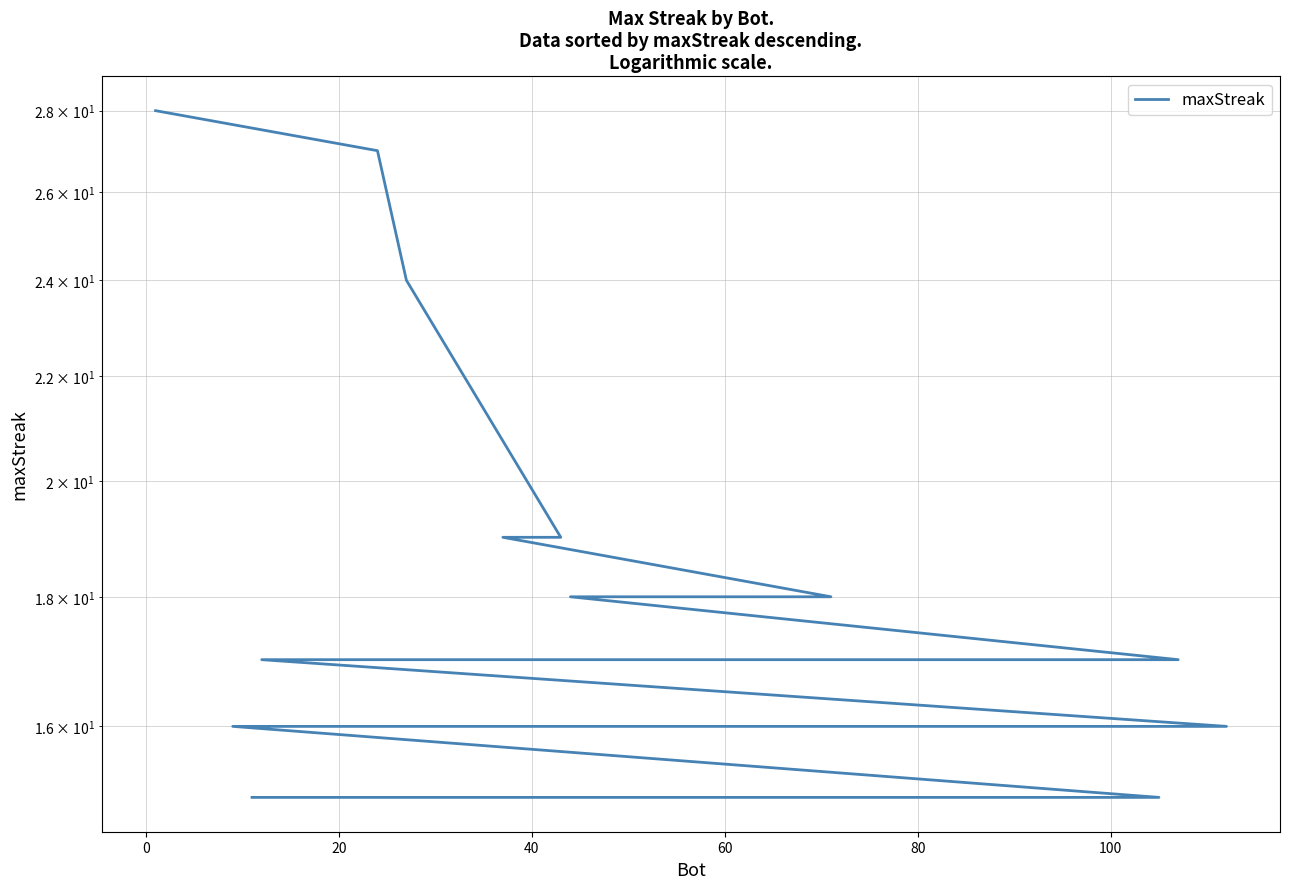

What is the sum of all values?

359